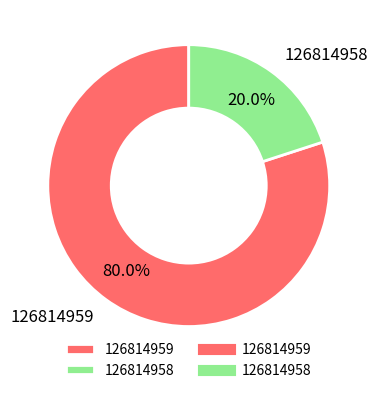

To the nearest percent, what is the difference between the largest and smallest slice percentages?

60%